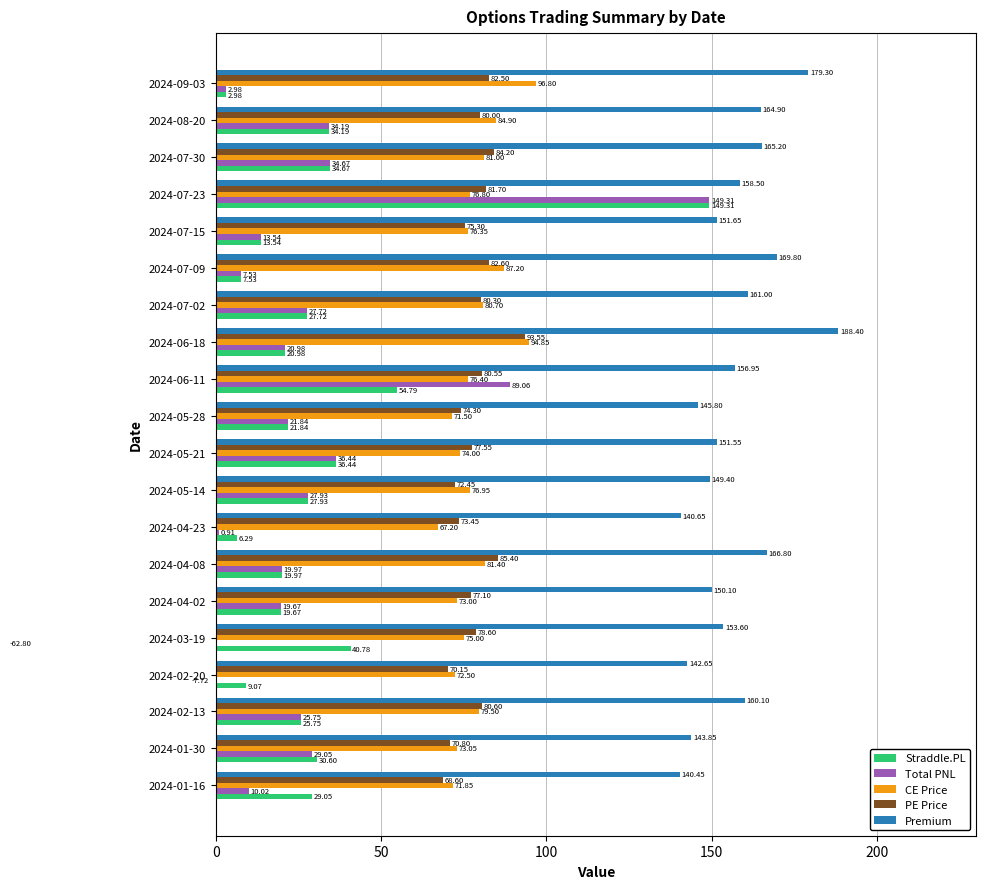

How many data points in Straddle.PL are less than 27?

10